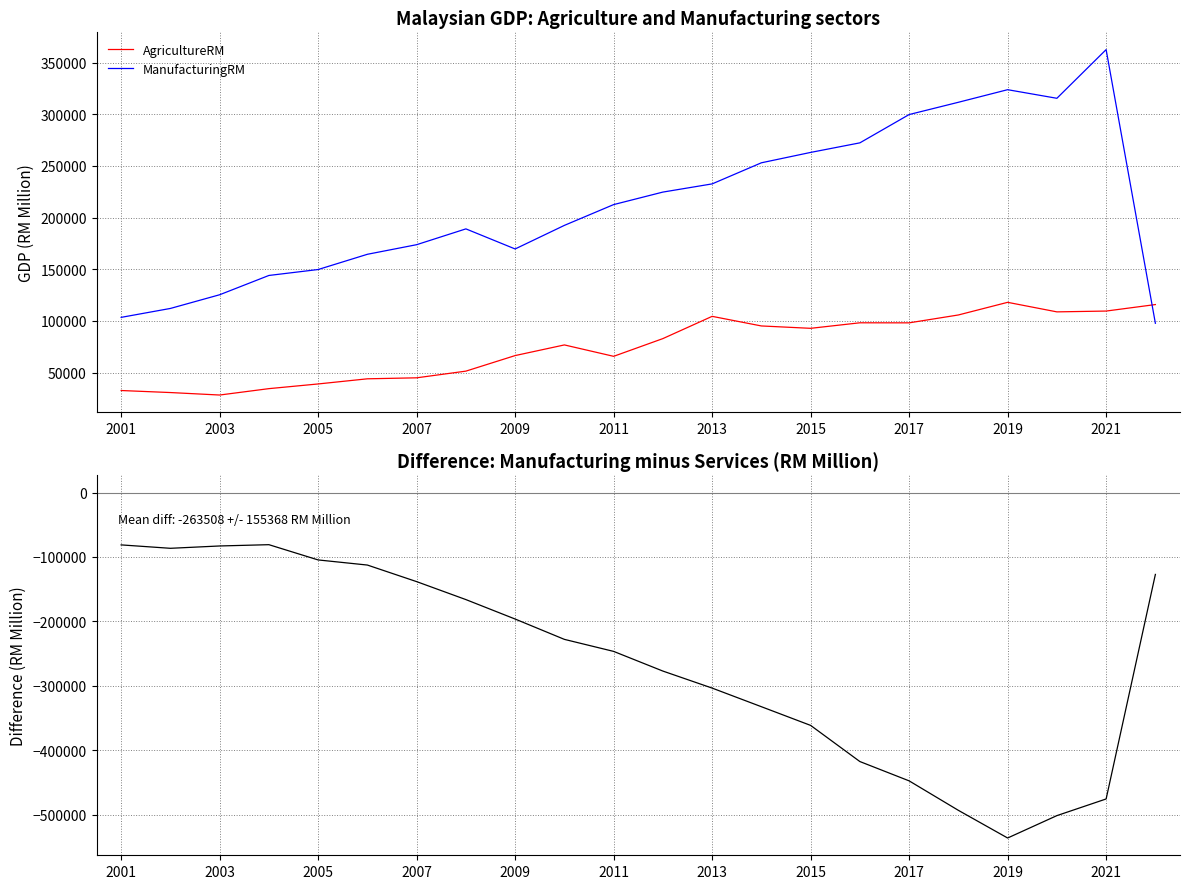

What is the lowest value of the ManufacturingRM series?

97717.1